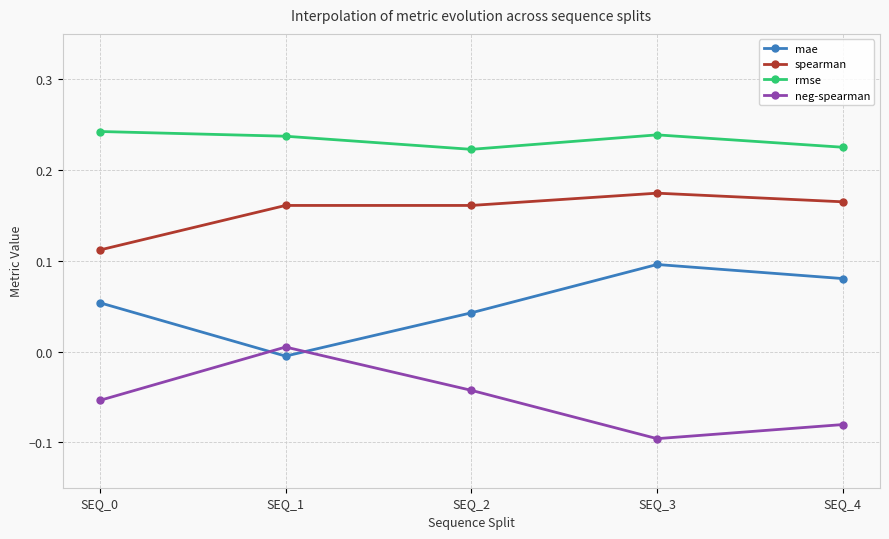

What are all the series names shown in the legend?

mae, spearman, rmse, neg-spearman